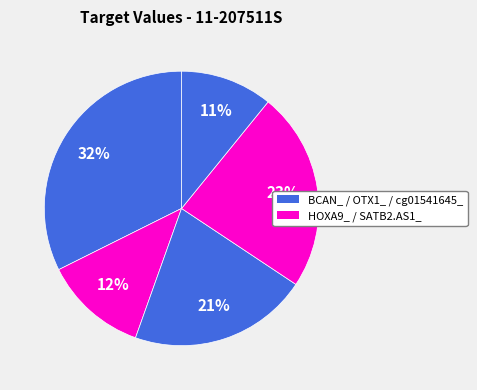

Count the number of slices in the pie.

5